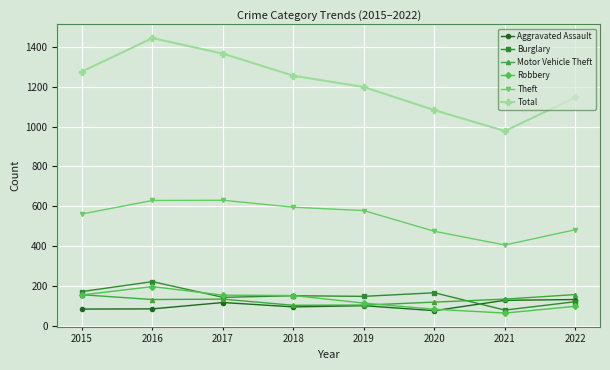

At which category does Burglary reach its first local peak?

2016